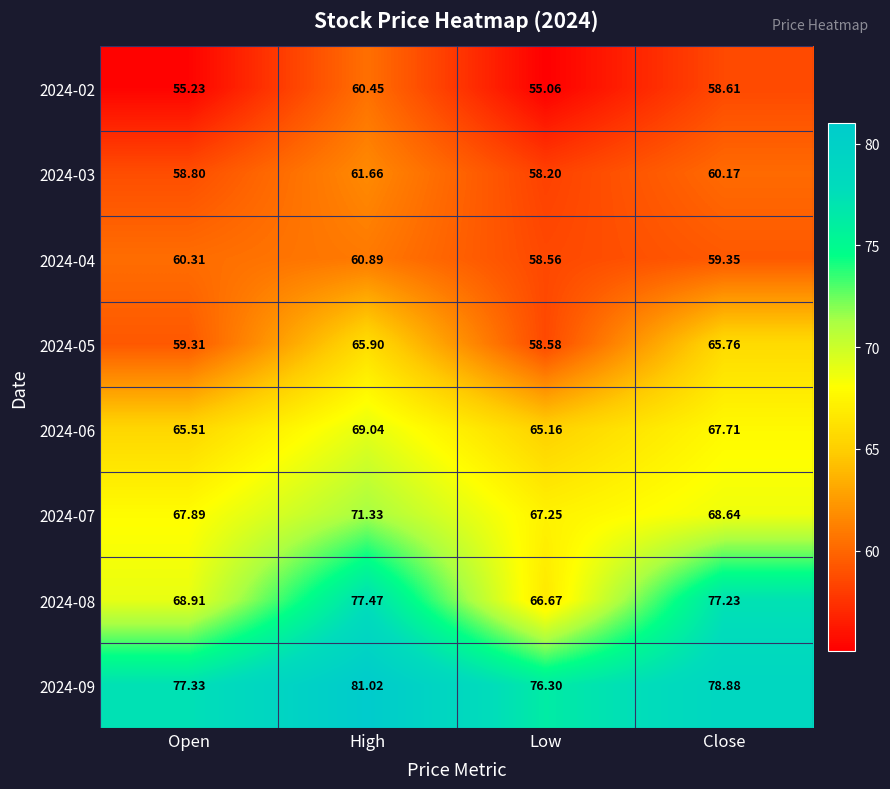

Is the value of 2024-09 at Open greater than the value of 2024-02 at High?

Yes